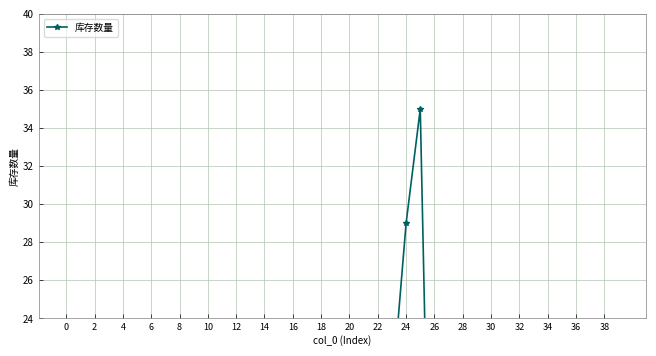

How many data points does each series have?

40